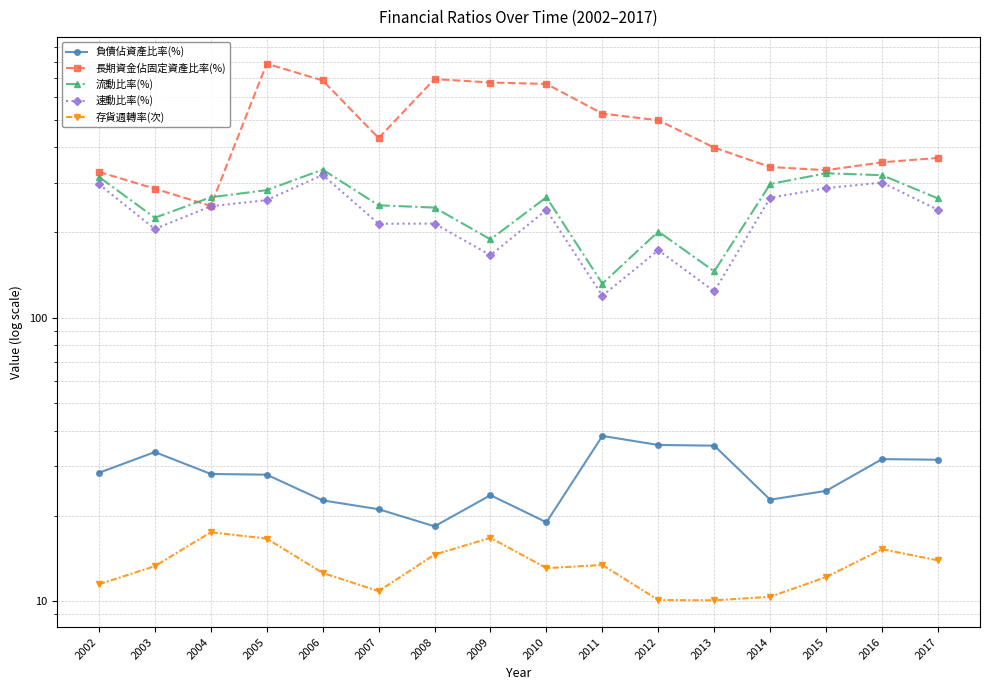

Is this an area chart (filled region under the line)?

No